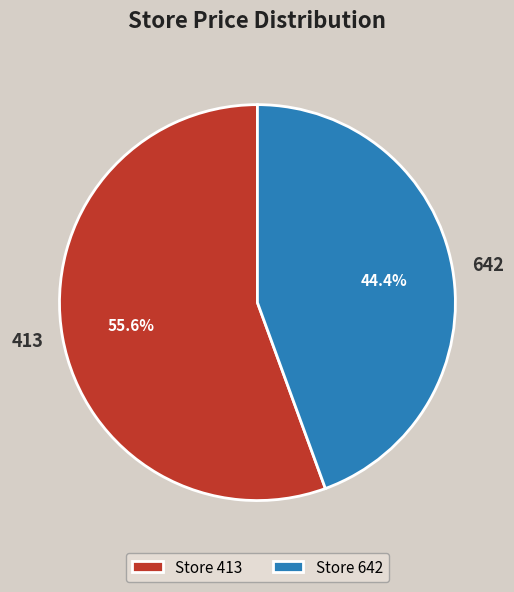

To the nearest percent, what is the difference between the 413 and 642 slice percentages?

11%